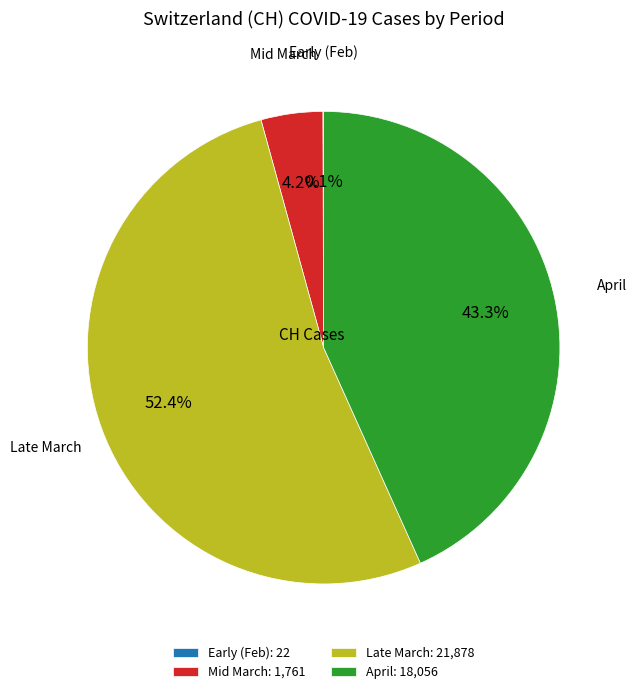

Which slice is the largest?

Late March: 21,878